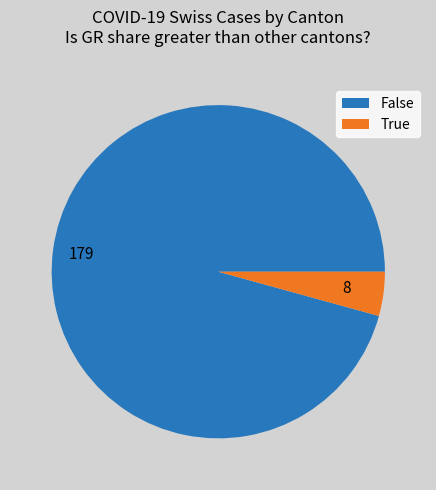

Which slice is the largest?

179